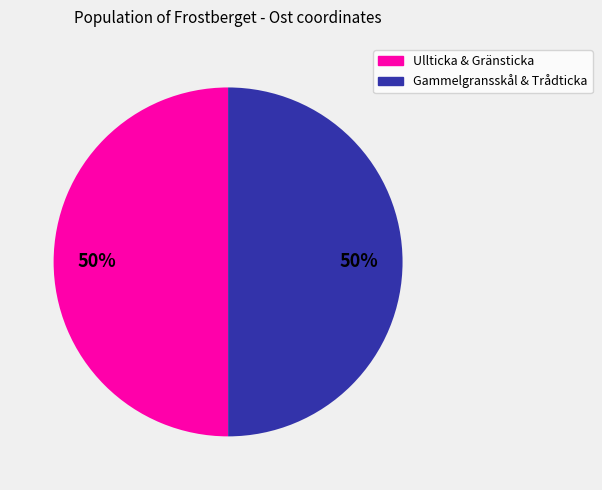

How many slices are in this pie chart?

2